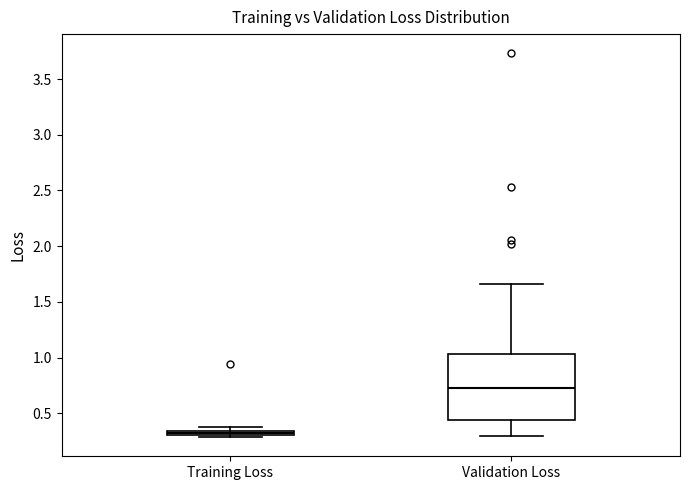

Comparing the boxes themselves (not the whiskers), which one is the tallest?

Validation Loss